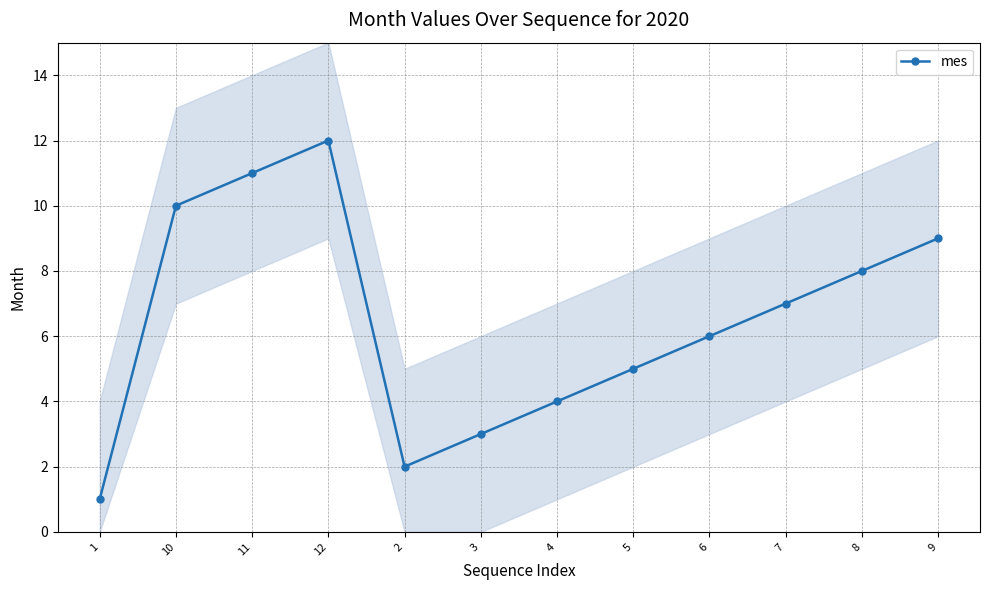

List the labels in order of value, smallest first.

1, 2, 3, 4, 5, 6, 7, 8, 9, 10, 11, 12